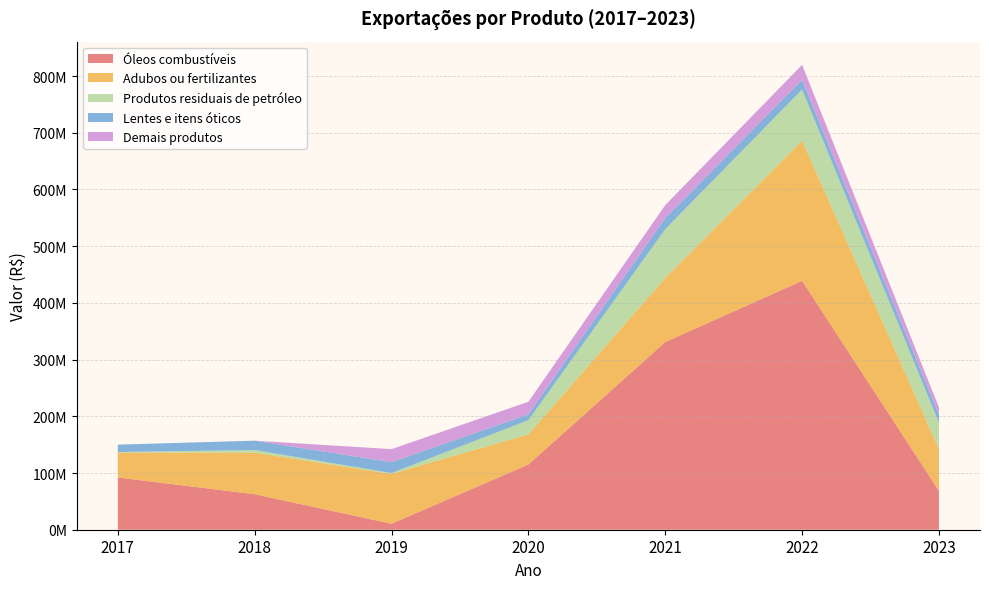

Reading left to right, list all the values displayed in this chart.

Óleos combustíveis: 92200000	62600000	10600000	115000000	331000000	439000000	68700000
Adubos ou fertilizantes: 44000000	73300000	87800000	53200000	113000000	247000000	73500000
Produtos residuais de petróleo: 750000	4730000	1520000	25000000	86000000	90300000	46500000
Lentes e itens óticos: 13100000	16400000	19200000	10300000	19700000	17100000	13800000
Demais produtos: 0	0	23000000	22200000	22800000	26400000	13200000